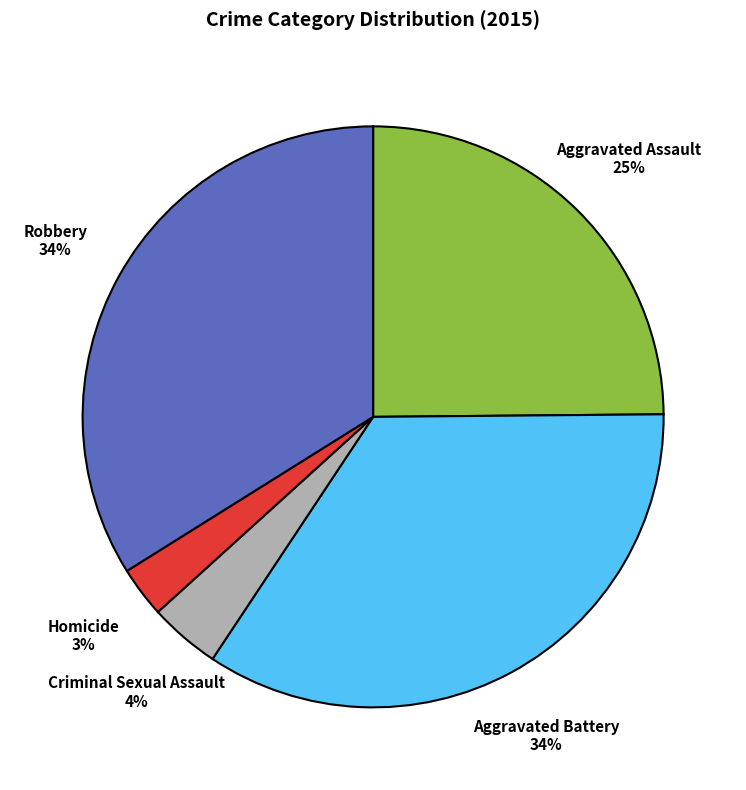

To the nearest percent, what is the combined percentage of Criminal Sexual Assault and Aggravated Battery?

38%